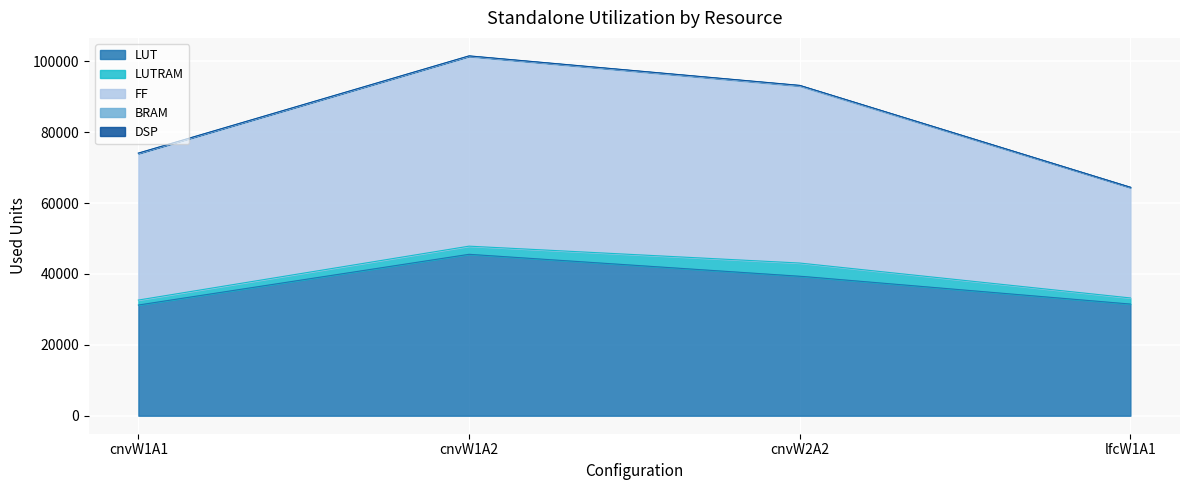

At which category does the chart reach its peak across all series?

cnvW1A2